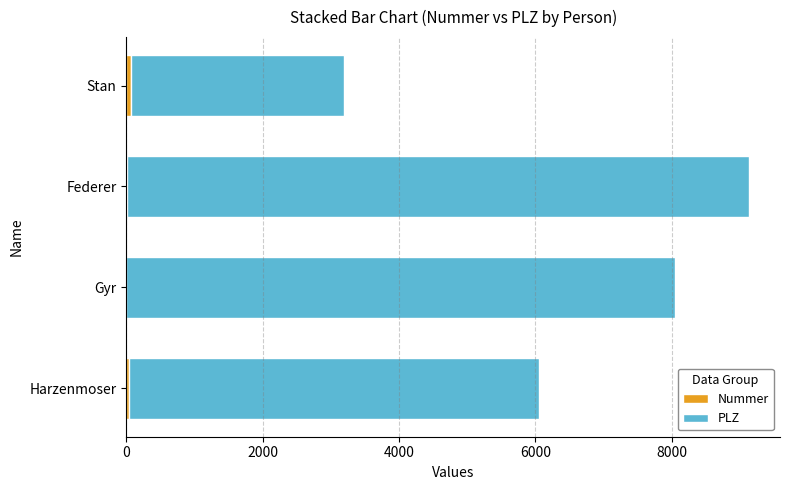

At which category is the sum across all series the highest?

Federer